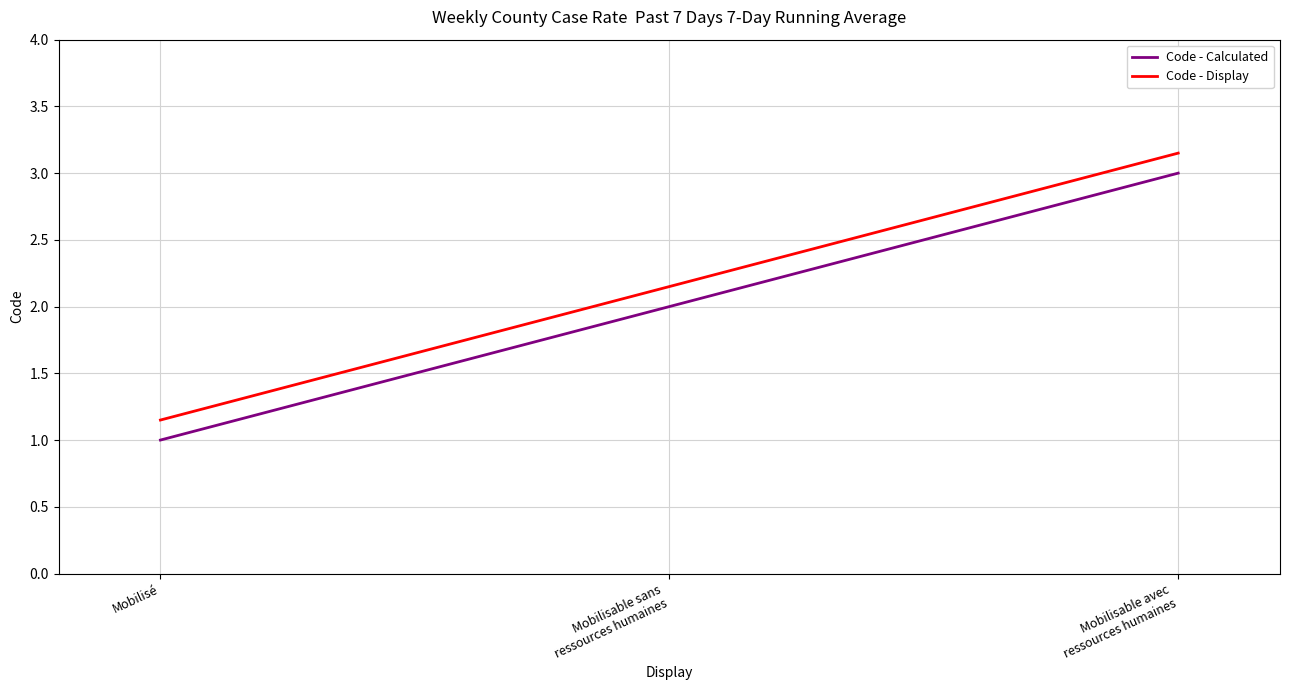

What is the difference between the maximum and minimum values in the Code - Calculated series?

2.0